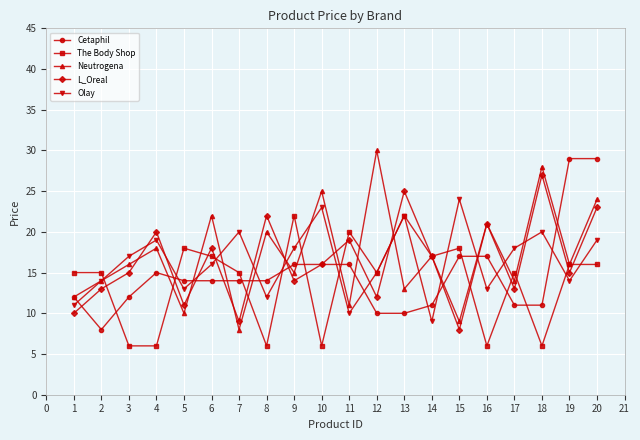

In L_Oreal, how many points are higher than both neighbors (excluding endpoints)?

7